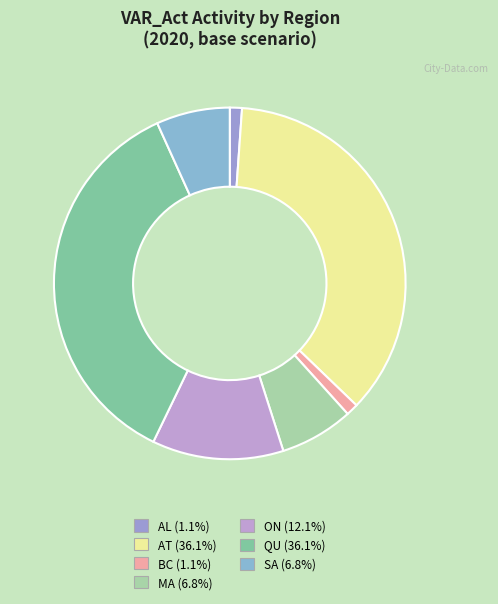

How many slices are in this pie chart?

7